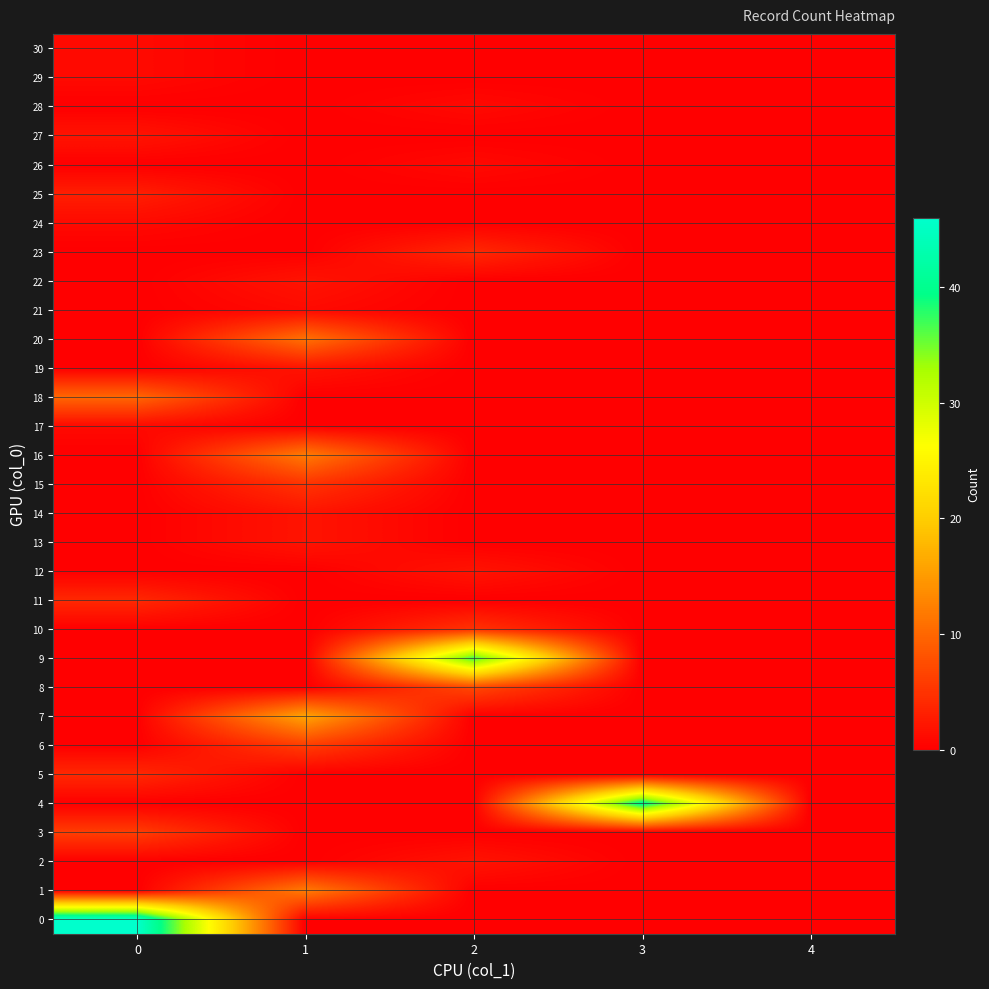

Reading left to right, list all the values displayed in this chart.

0: 0=46	1=0	2=0	3=0	4=0
1: 0=0	1=12	2=0	3=0	4=0
2: 0=0	1=0	2=2	3=0	4=0
3: 0=6	1=0	2=0	3=0	4=0
4: 0=0	1=0	2=0	3=41	4=0
5: 0=4	1=0	2=0	3=0	4=0
6: 0=0	1=6	2=0	3=0	4=0
7: 0=0	1=16	2=0	3=0	4=0
8: 0=0	1=0	2=7	3=0	4=0
9: 0=0	1=0	2=37	3=0	4=0
10: 0=0	1=0	2=5	3=0	4=0
11: 0=4	1=0	2=0	3=0	4=0
12: 0=0	1=0	2=2	3=0	4=0
13: 0=0	1=2	2=0	3=0	4=0
14: 0=0	1=2	2=0	3=0	4=0
15: 0=0	1=5	2=0	3=0	4=0
16: 0=0	1=12	2=0	3=0	4=0
17: 0=1	1=0	2=0	3=0	4=0
18: 0=10	1=0	2=0	3=0	4=0
19: 0=0	1=2	2=0	3=0	4=0
20: 0=0	1=11	2=0	3=0	4=0
21: 0=0	1=1	2=0	3=0	4=0
22: 0=0	1=2	2=0	3=0	4=0
23: 0=0	1=0	2=4	3=0	4=0
24: 0=1	1=0	2=0	3=0	4=0
25: 0=3	1=0	2=0	3=0	4=0
26: 0=0	1=0	2=1	3=0	4=0
27: 0=2	1=0	2=0	3=0	4=0
28: 0=0	1=0	2=1	3=0	4=0
29: 0=1	1=0	2=0	3=0	4=0
30: 0=1	1=0	2=0	3=0	4=0